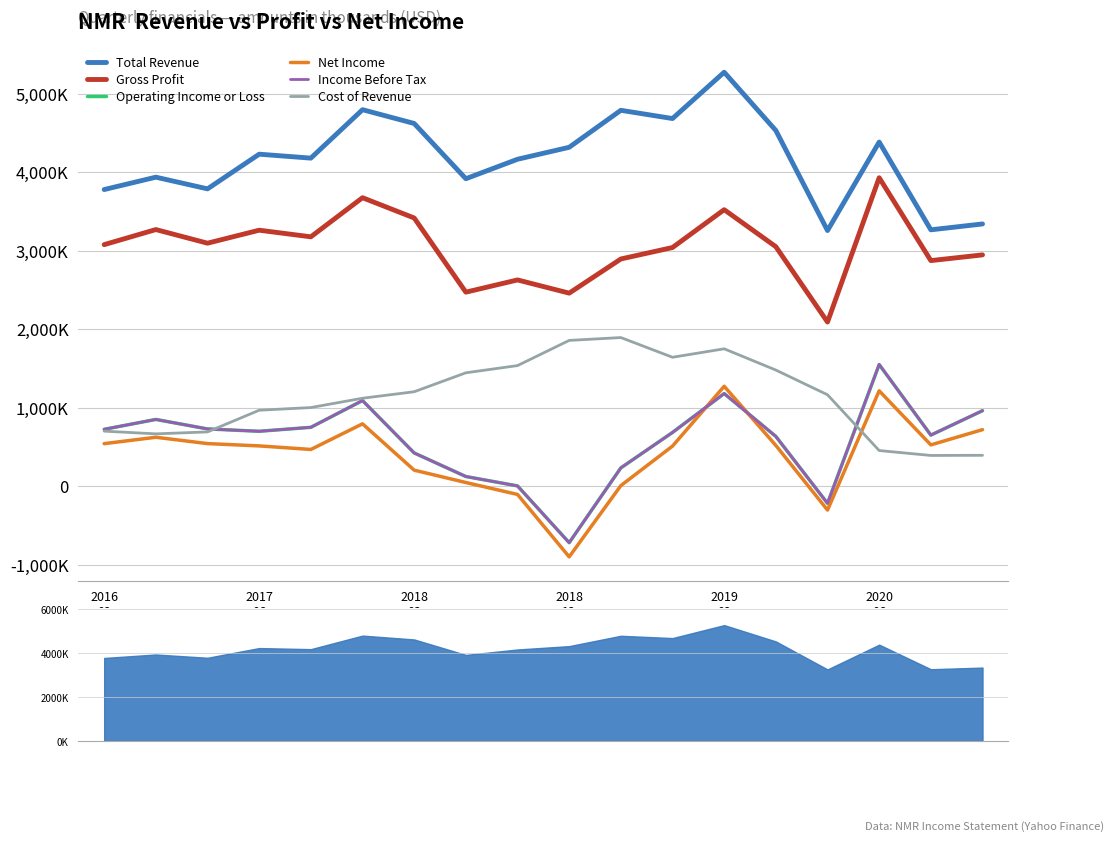

What is the label of the 14th point from the left?

13